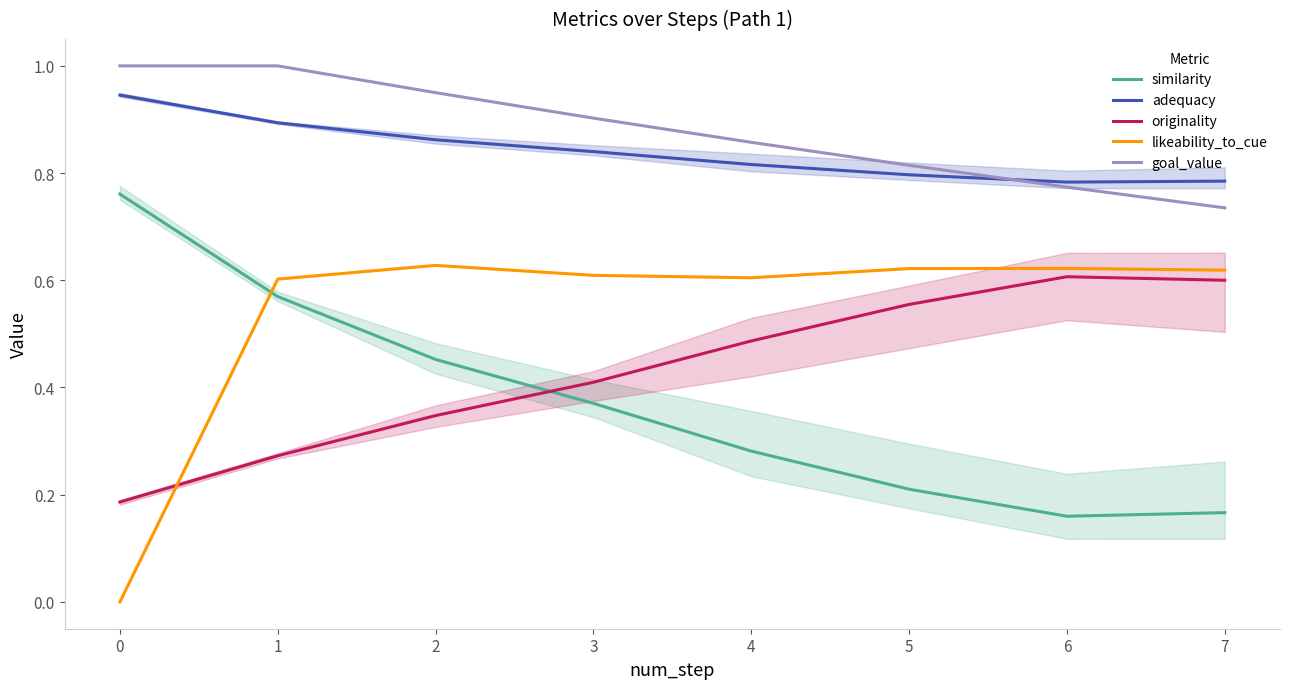

The adequacy series shows 0.9 at 0. True or false?

True